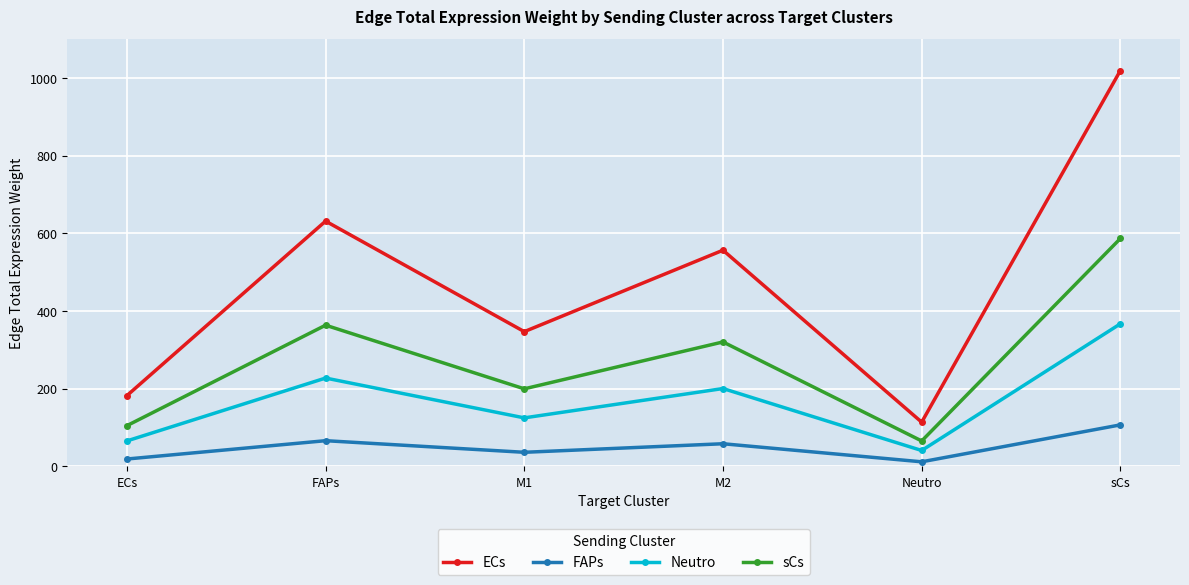

At how many categories does at least one series exceed 847?

1